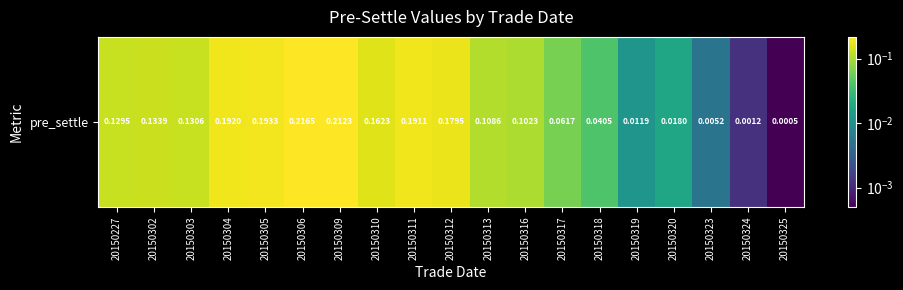

List the labels in order of value, smallest first.

20150325, 20150324, 20150323, 20150319, 20150320, 20150318, 20150317, 20150316, 20150313, 20150227, 20150303, 20150302, 20150310, 20150312, 20150311, 20150304, 20150305, 20150309, 20150306